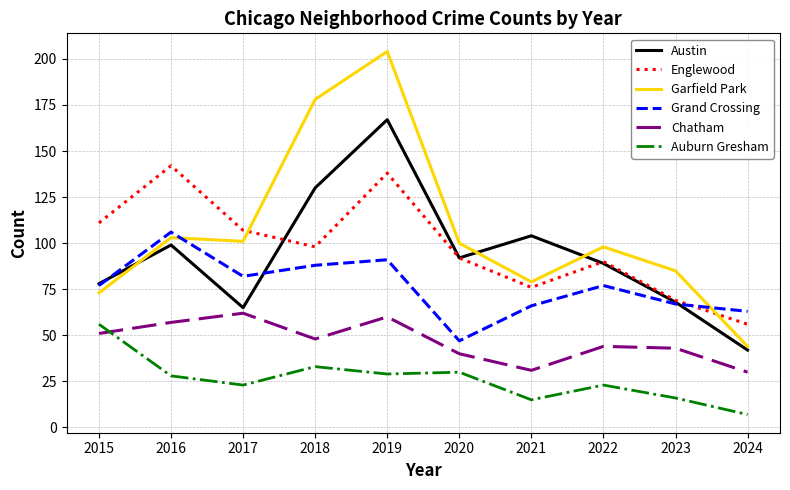

What are all the series names shown in the legend?

Austin, Englewood, Garfield Park, Grand Crossing, Chatham, Auburn Gresham